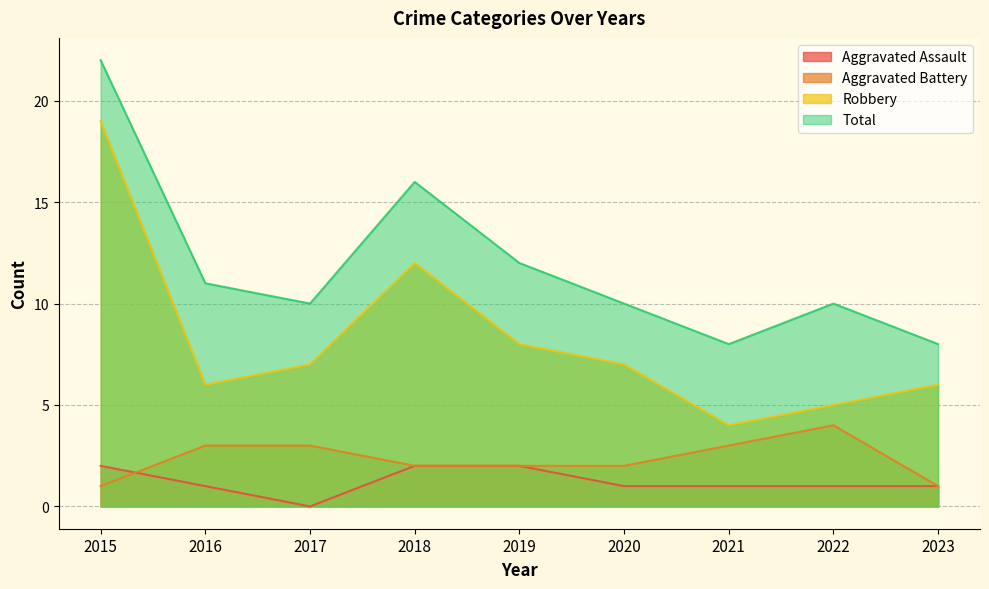

How many lines are shown in the chart?

4